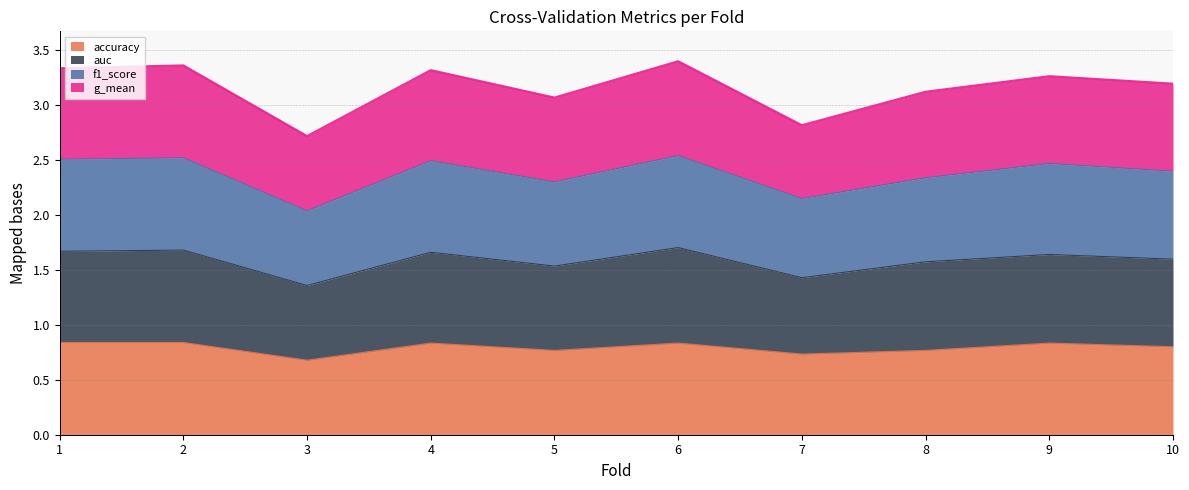

What is the value of the accuracy point at the 2nd from the left?

0.8